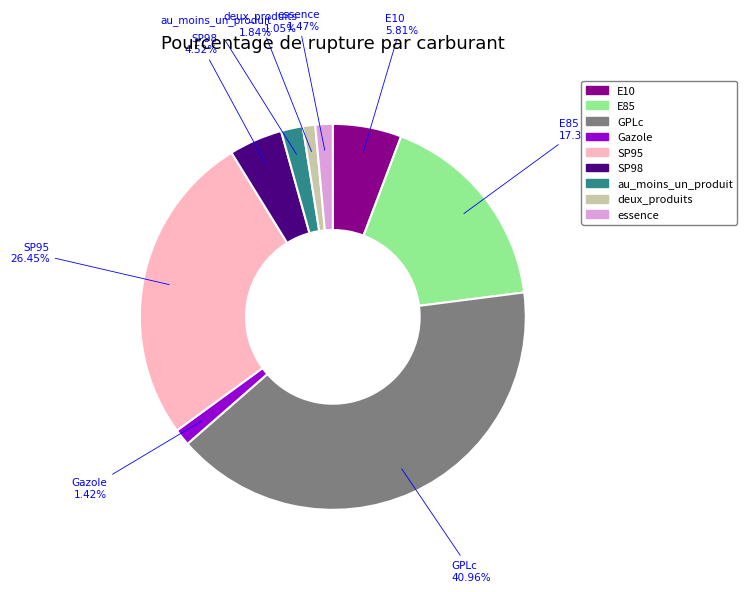

Is there any slice that represents more than half of the pie?

No